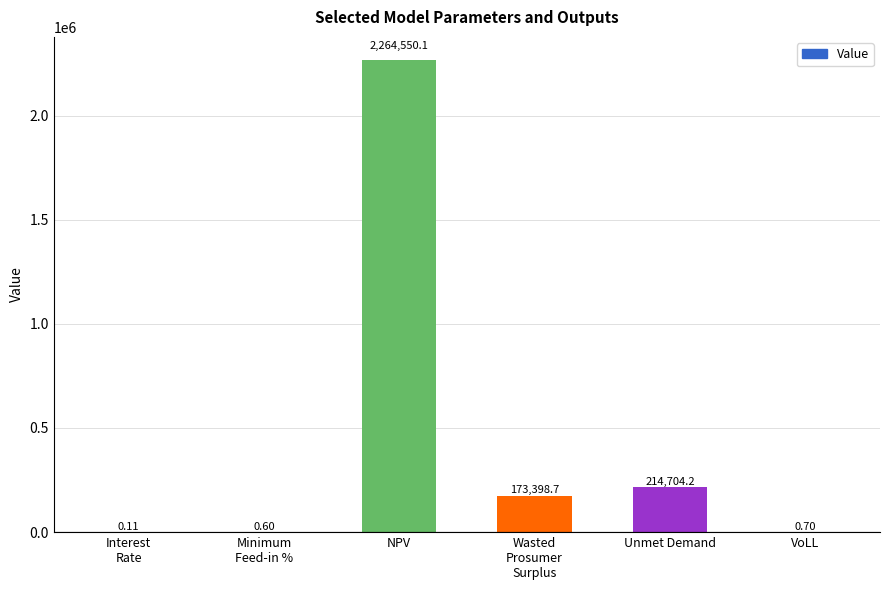

True or false: the data shows 214704.2 at Unmet Demand.

True